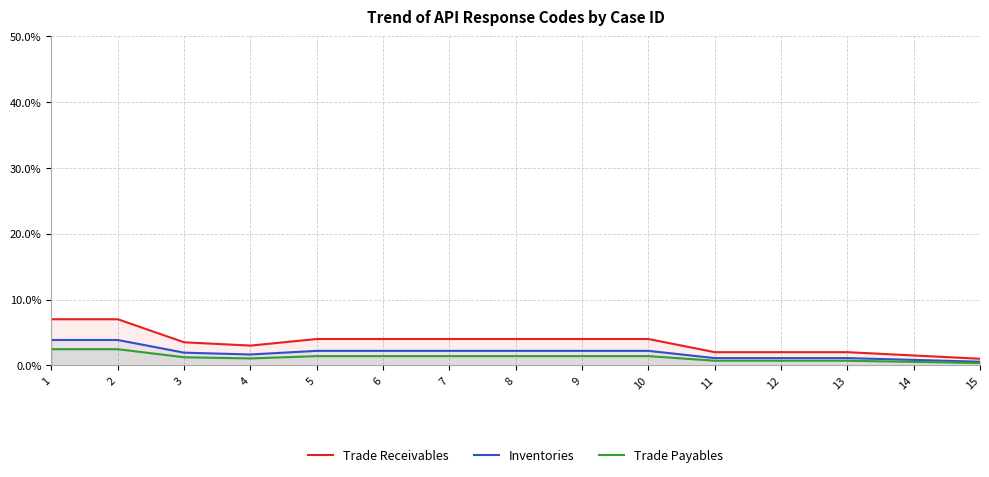

In Inventories, how many points are lower than both neighbors (excluding endpoints)?

1